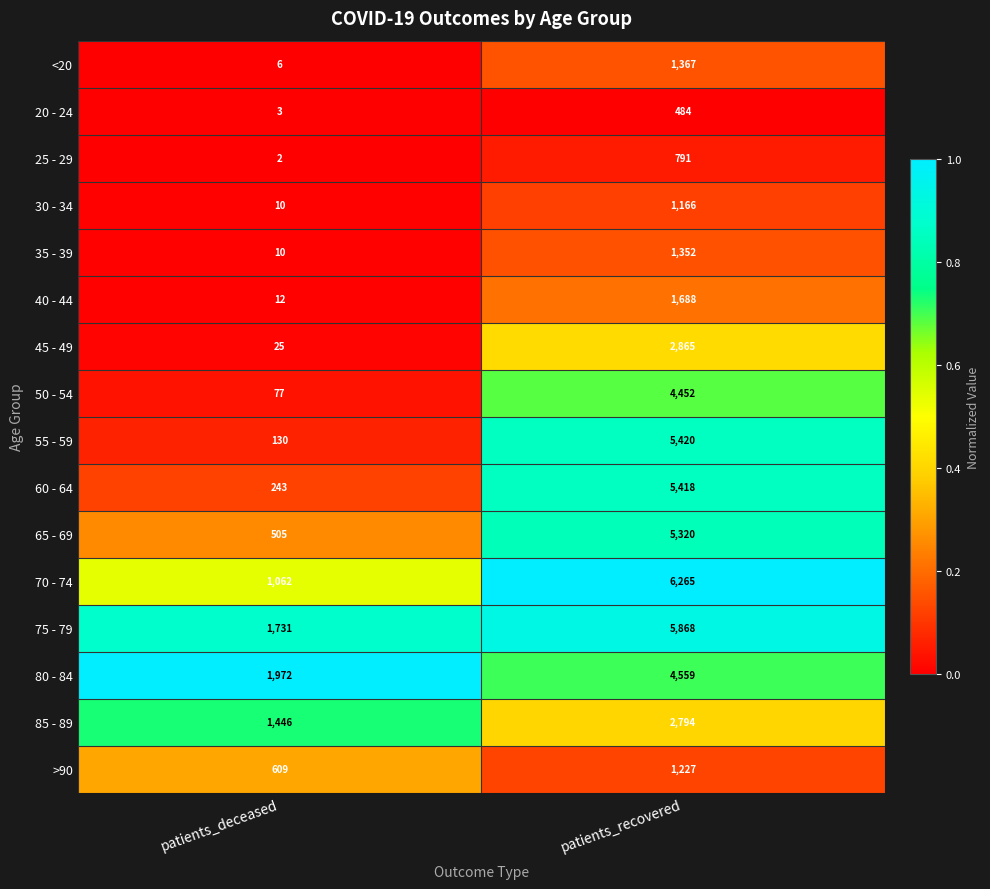

What value does the 60 - 64 series have at patients_recovered, to the nearest 100?

5400